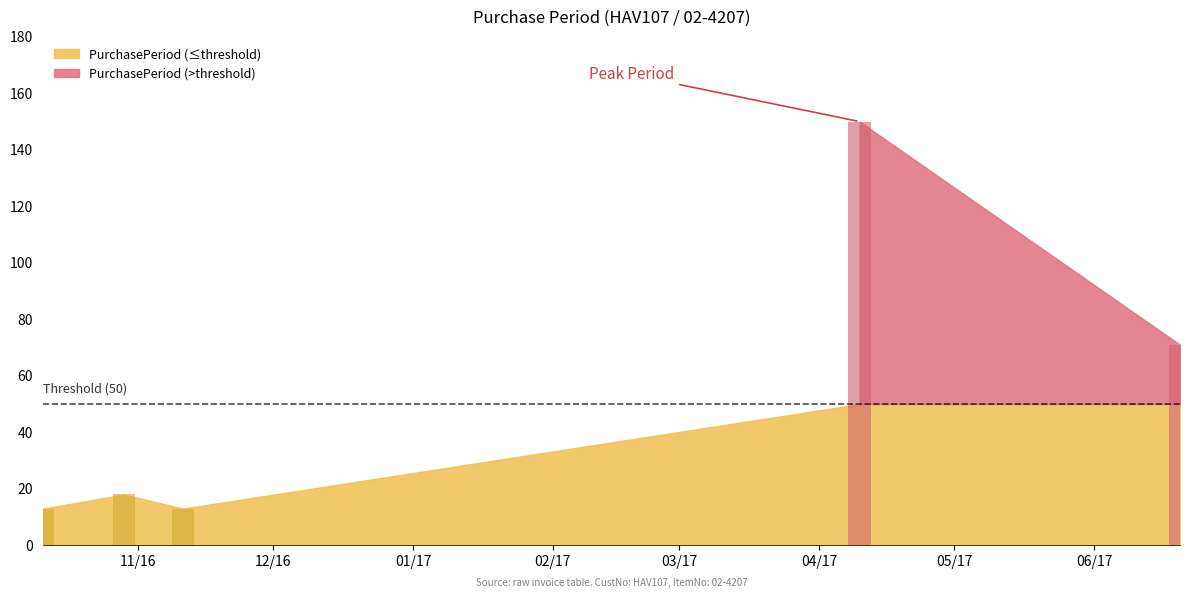

What is the difference between the maximum and minimum values?

137